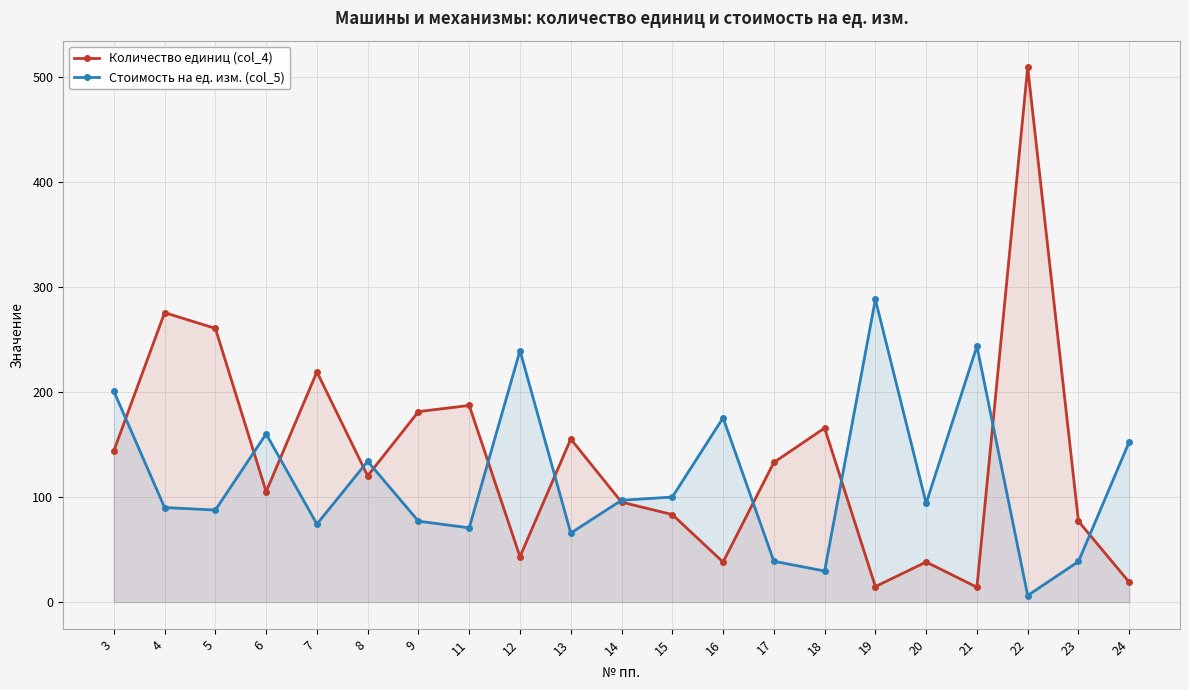

True or false: Количество единиц (col_4) has more than 1 points higher than both neighbors.

True